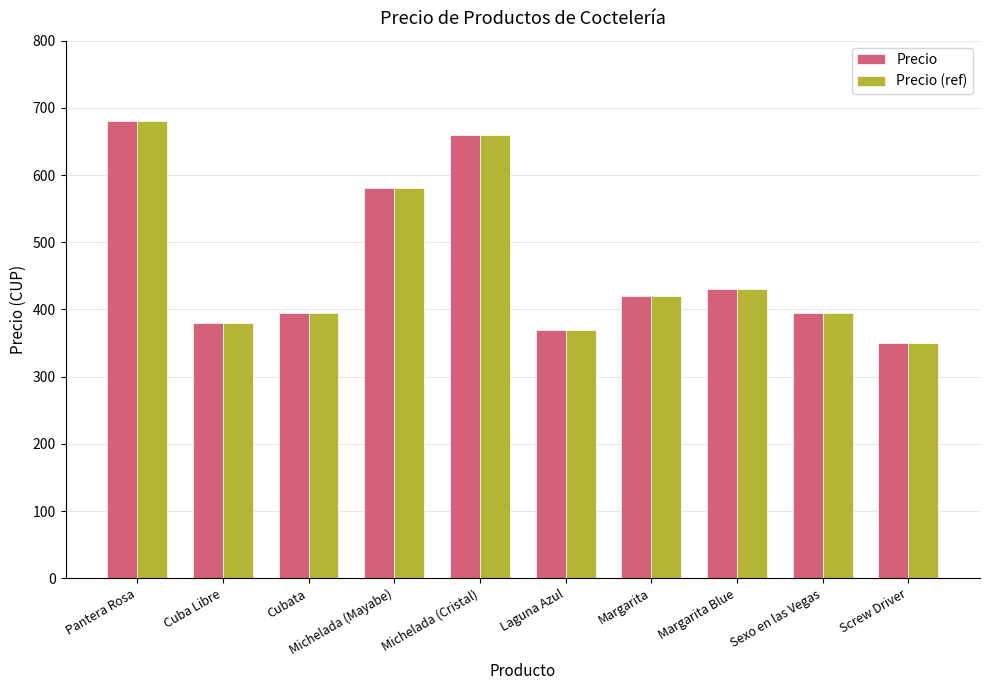

Reading left to right, list all the values displayed in this chart.

Precio: Pantera Rosa=680	Cuba Libre=380	Cubata=395	Michelada (Mayabe)=580	Michelada (Cristal)=660	Laguna Azul=370	Margarita=420	Margarita Blue=430	Sexo en las Vegas=395	Screw Driver=350
Precio (ref): Pantera Rosa=680	Cuba Libre=380	Cubata=395	Michelada (Mayabe)=580	Michelada (Cristal)=660	Laguna Azul=370	Margarita=420	Margarita Blue=430	Sexo en las Vegas=395	Screw Driver=350